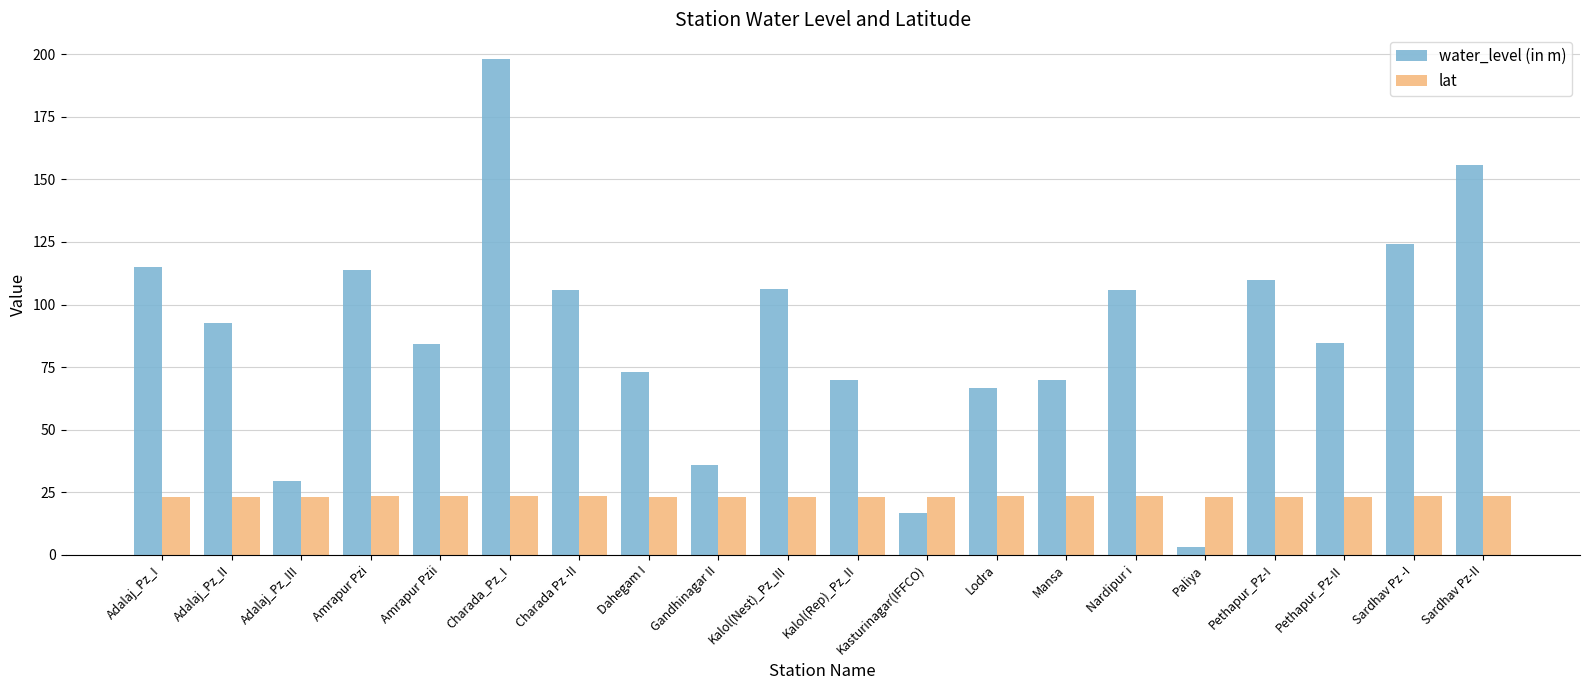

What is the value of the water_level (in m) bar at the 6th from the left?

198.1